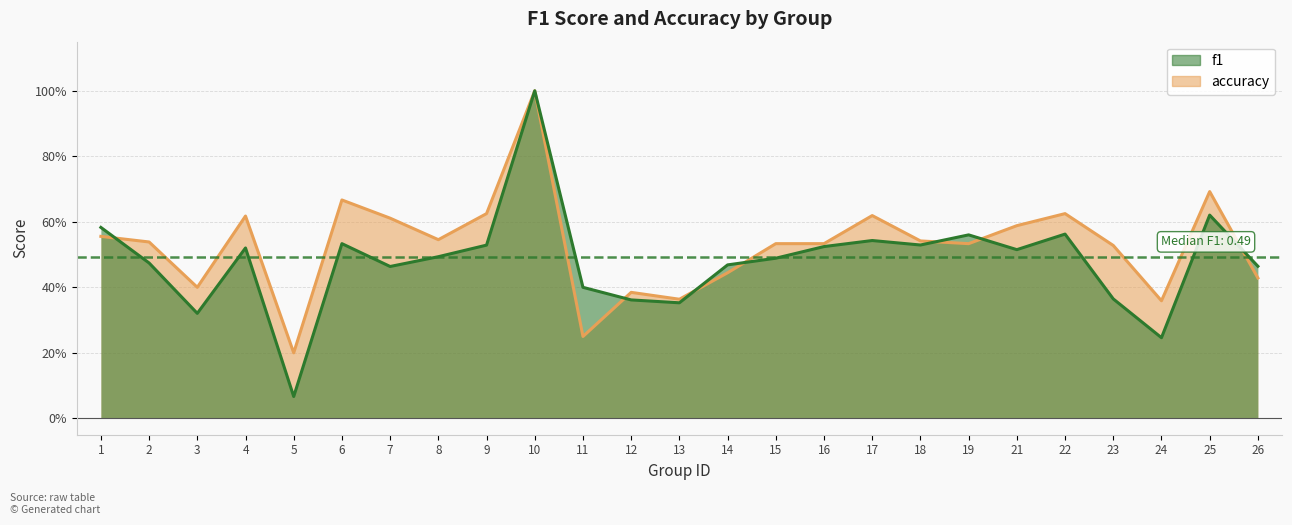

How many categories are shown in the chart?

25